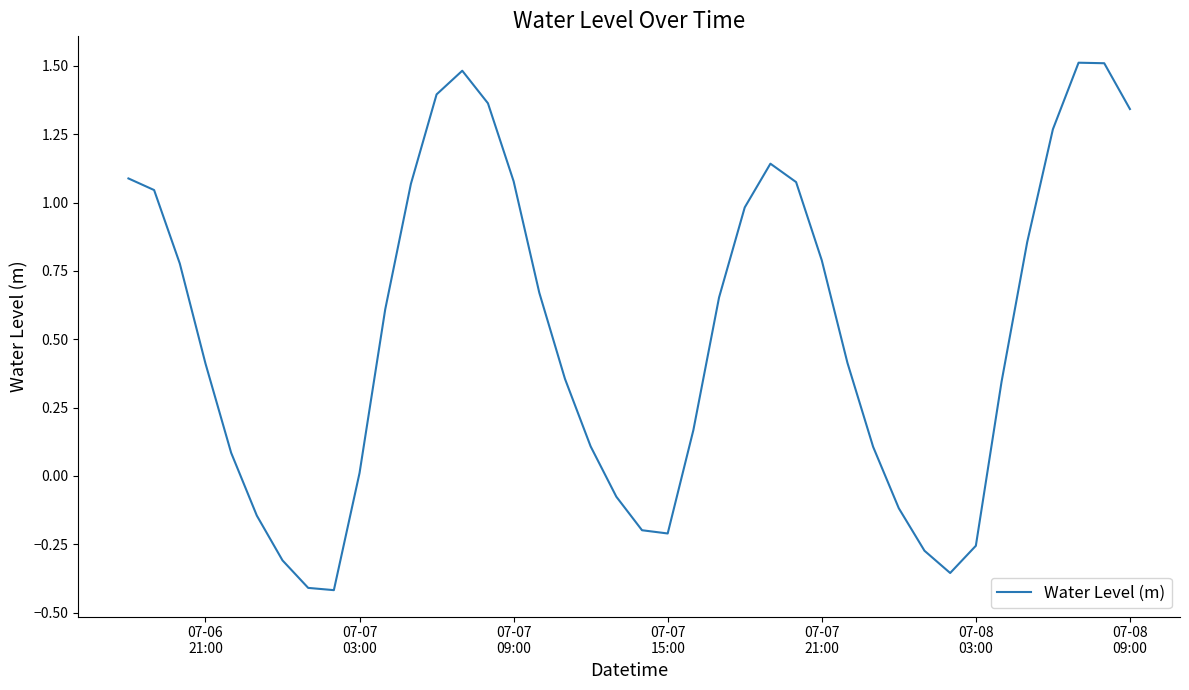

What is the maximum value shown in the chart?

1.5